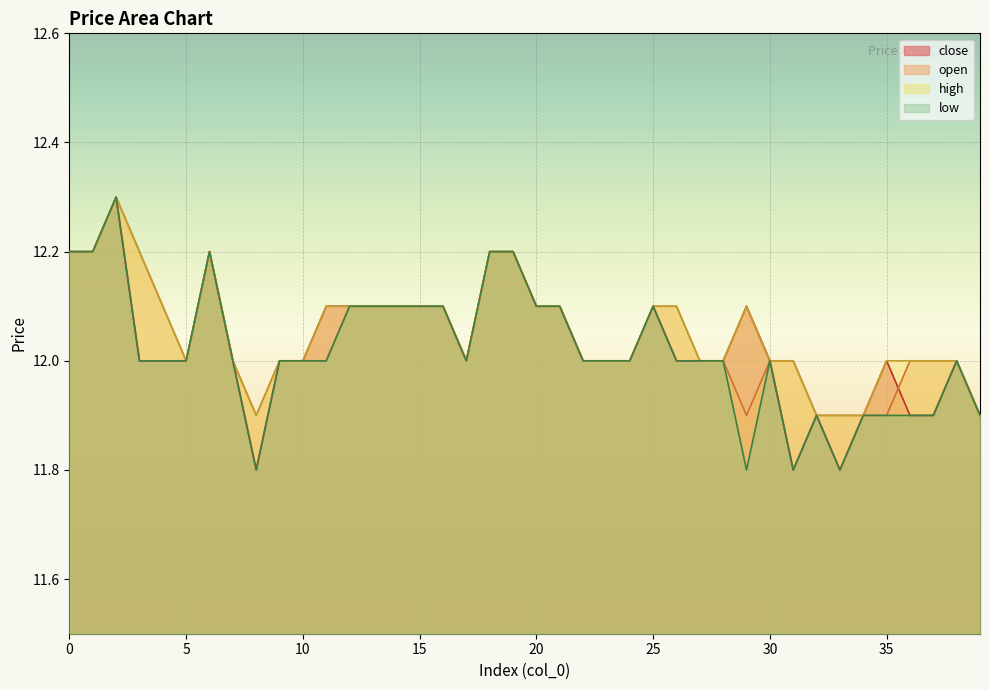

What are all the series names shown in the legend?

close, open, high, low